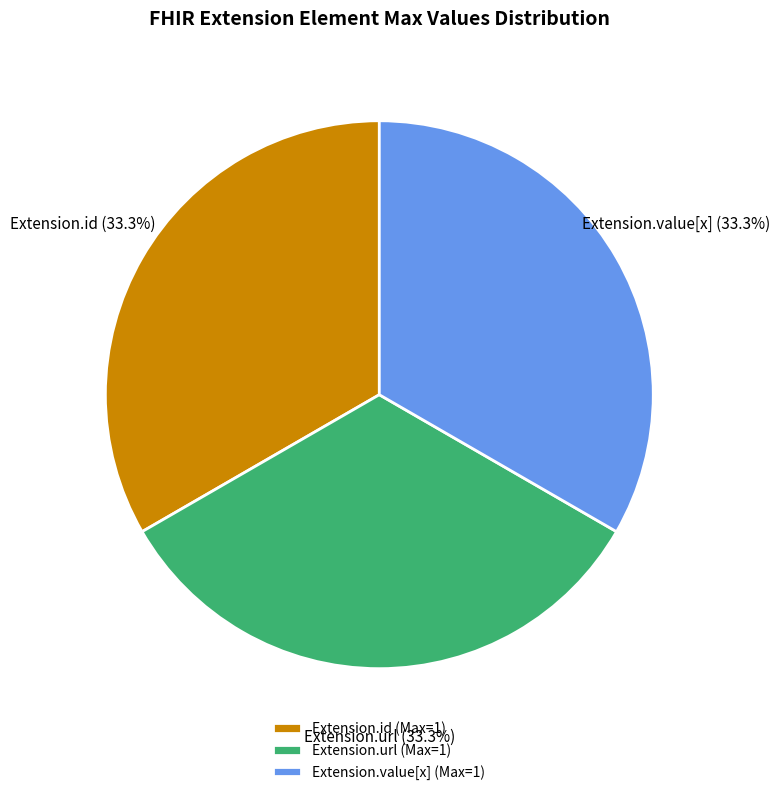

Combined, what portion of the pie is Extension.url (Max=1) and Extension.value[x] (Max=1)?

66.7%